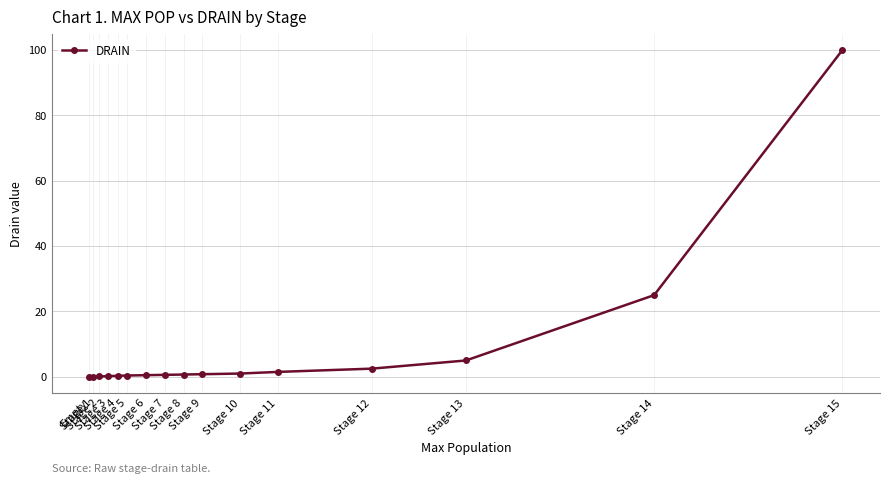

Is this an area chart (filled region under the line)?

No